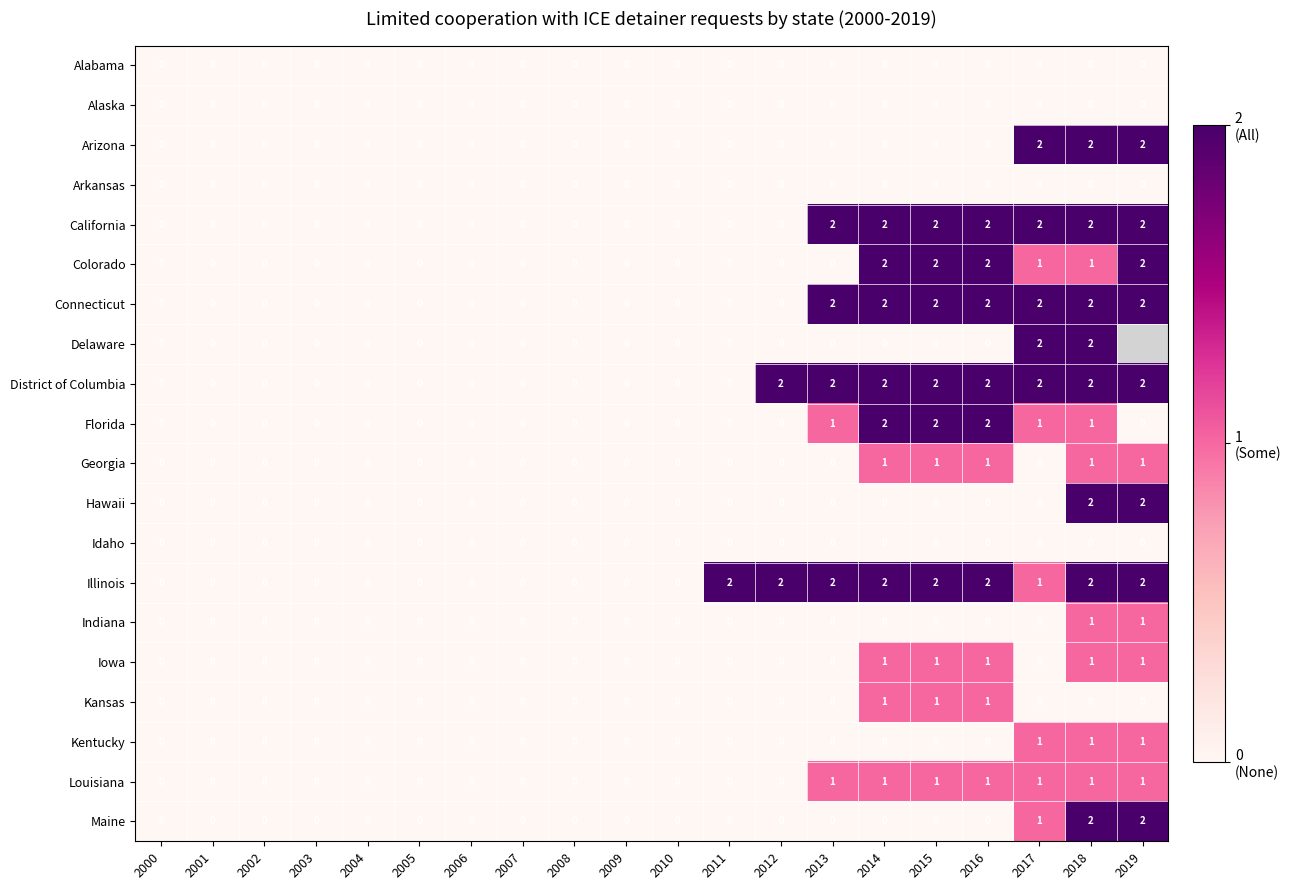

At how many categories does at least one series exceed 0?

9